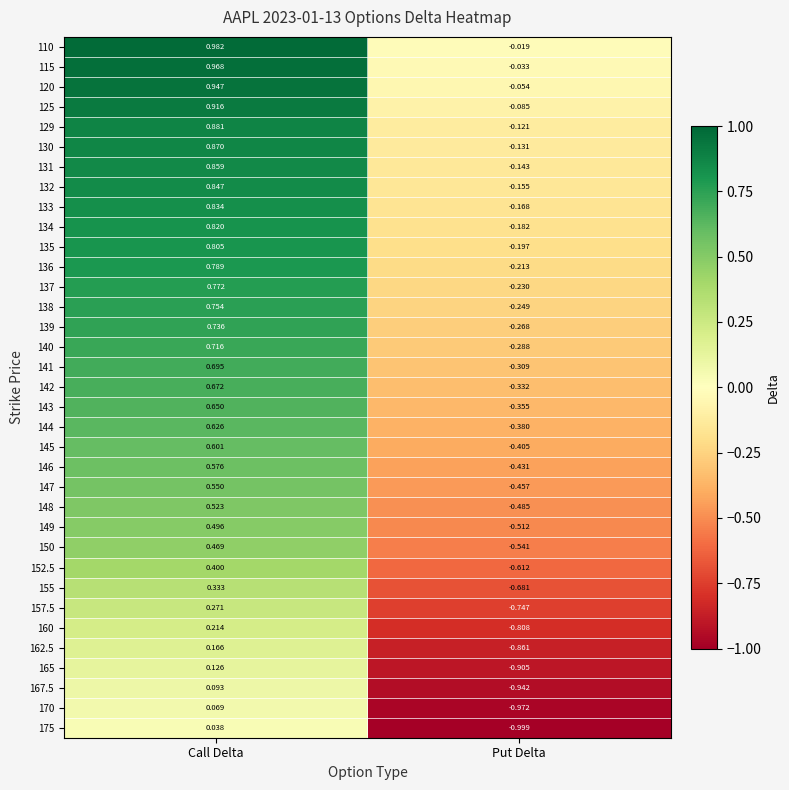

Is the value of 162.5 at Put Delta greater than the value of 144 at Put Delta?

No